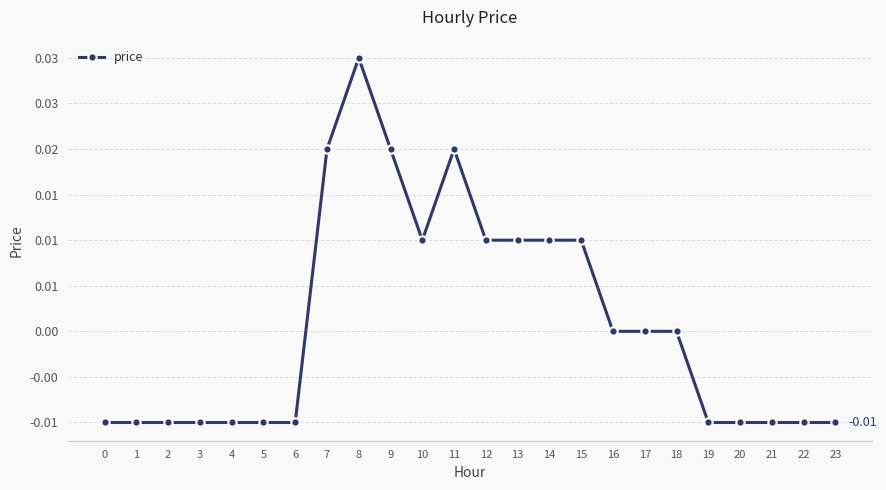

List the labels in order of value, largest first.

8, 7, 9, 11, 10, 12, 13, 14, 15, 16, 17, 18, 0, 1, 2, 3, 4, 5, 6, 19, 20, 21, 22, 23